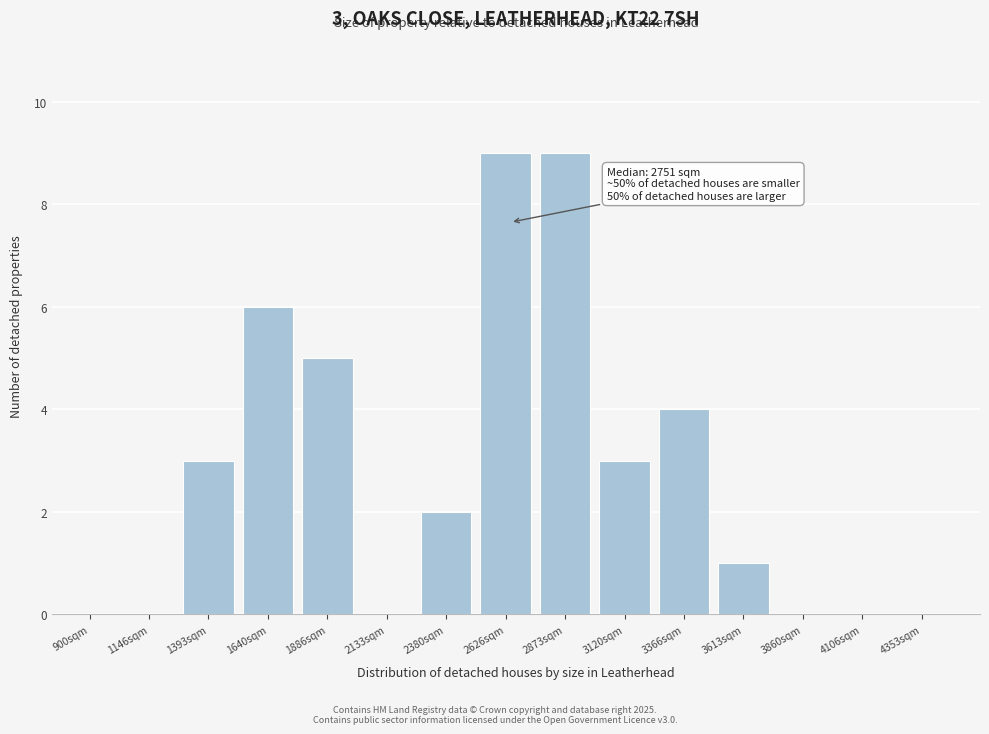

Reading right to left, transcribe all the data shown in this chart.

4353sqm=0	4106sqm=0	3860sqm=0	3613sqm=1	3366sqm=4	3120sqm=3	2873sqm=9	2626sqm=9	2380sqm=2	2133sqm=0	1886sqm=5	1640sqm=6	1393sqm=3	1146sqm=0	900sqm=0